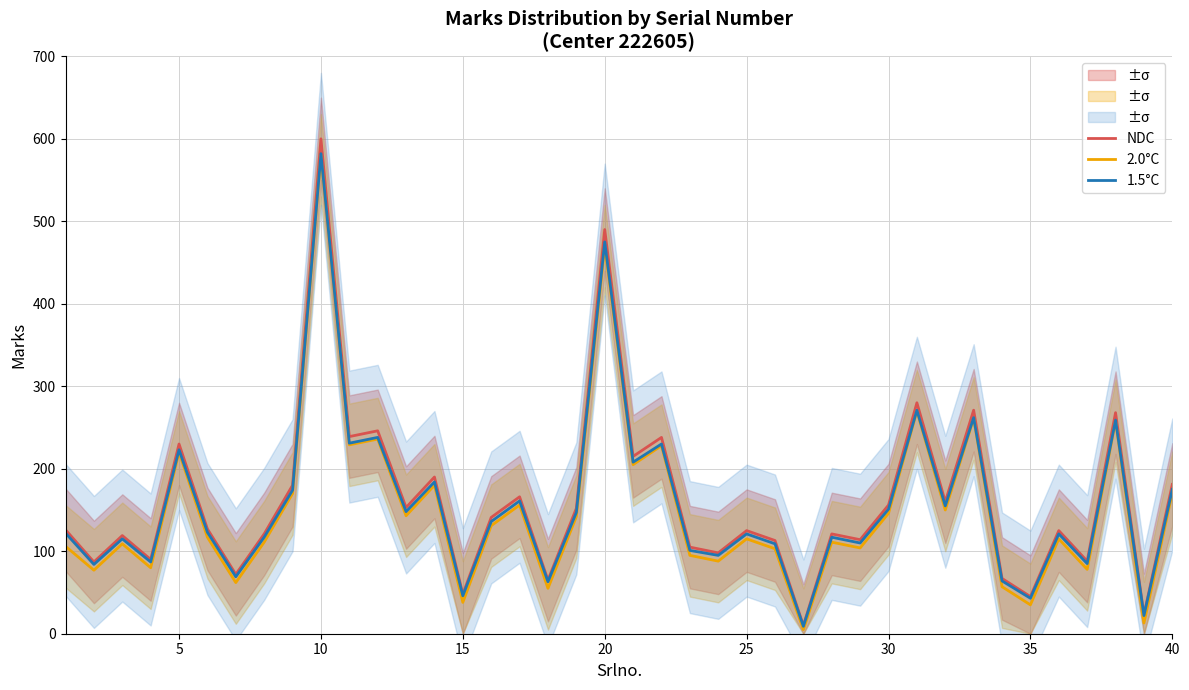

Reading left to right, transcribe all the data shown in this chart.

NDC: 126	87	119	90	230	127	72	121	180	600	239	246	153	190	48	141	166	65	152	490	215	238	105	98	125	113	10	121	114	156	280	160	271	67	45	125	88	268	23	181
2.0°C: 106	77	109	80	220	117	62	111	170	580	229	236	143	180	38	131	156	55	142	470	205	228	95	88	115	103	5	111	104	146	270	150	261	57	35	115	78	258	13	171
1.5°C: 122	84	115	87	223	123	69	117	174	582	231	238	148	184	46	136	161	63	147	475	208	230	101	95	121	109	9	117	110	151	271	155	262	64	43	121	85	259	22	175